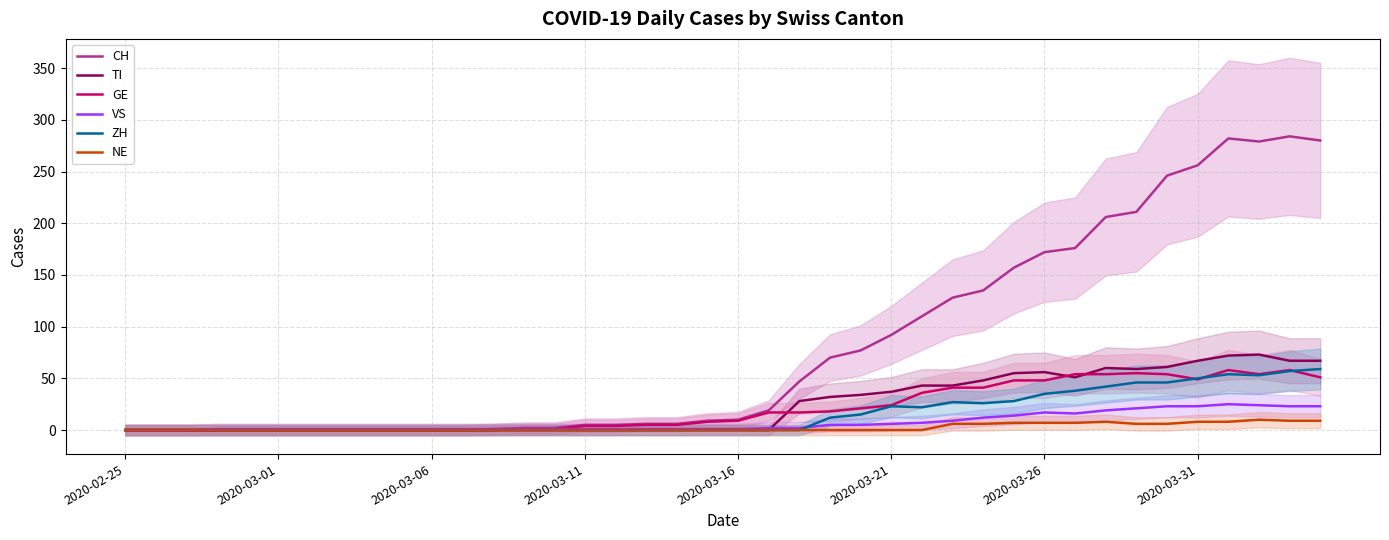

The value of NE at 2020-03-21 is 0. True or false?

True